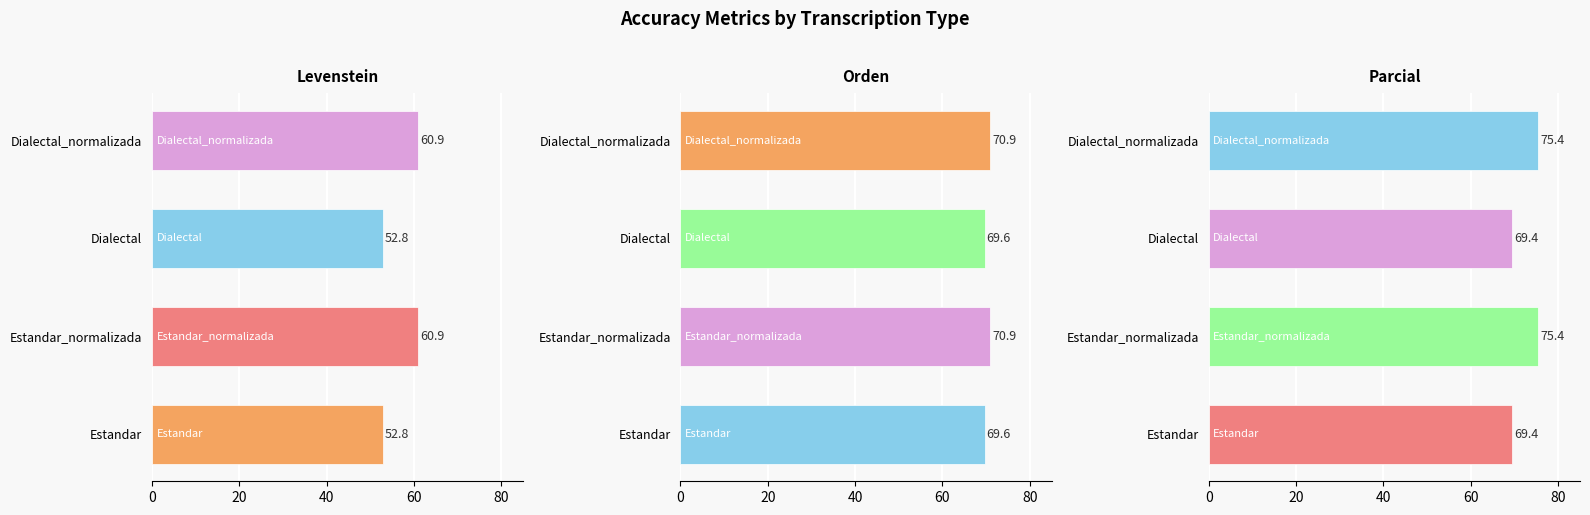

What are all the series names shown in the legend?

Levenstein, Orden, Parcial